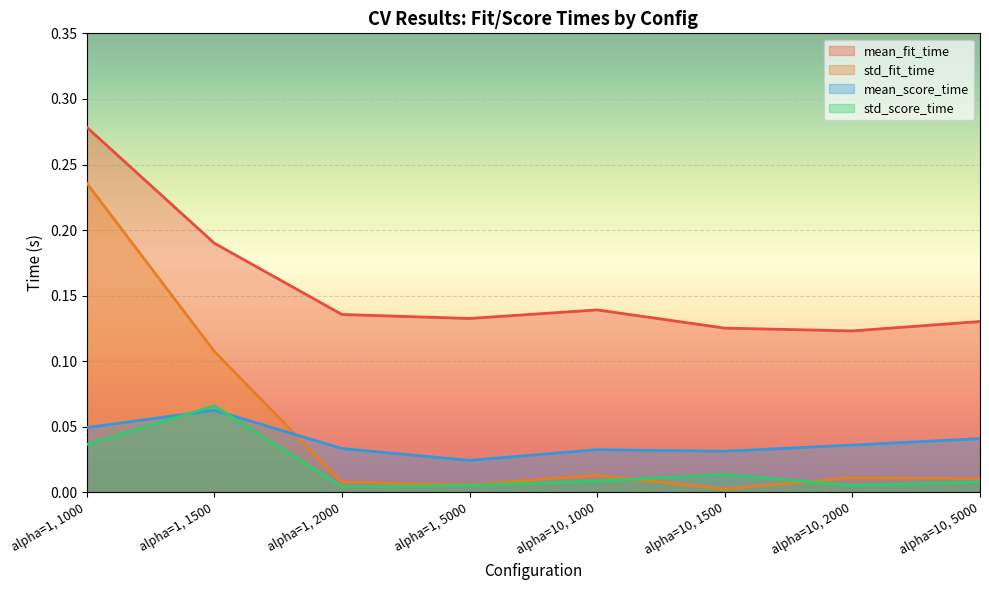

How many lines are shown in the chart?

4